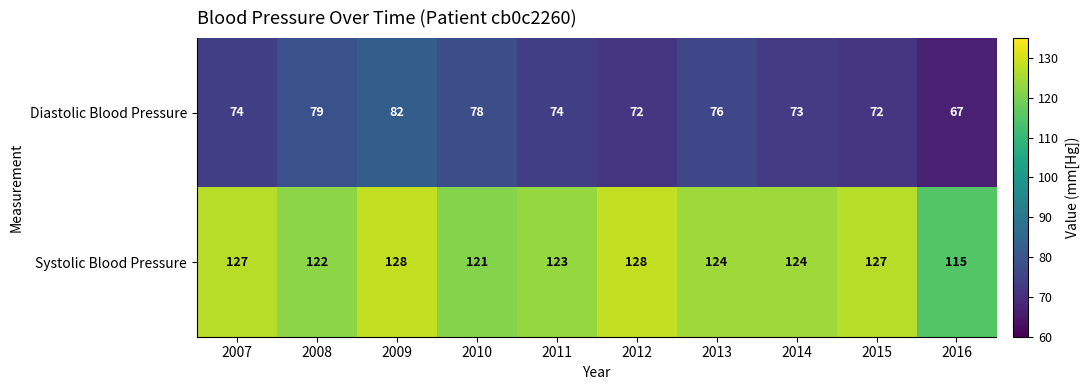

How many distinct data groups are displayed?

2